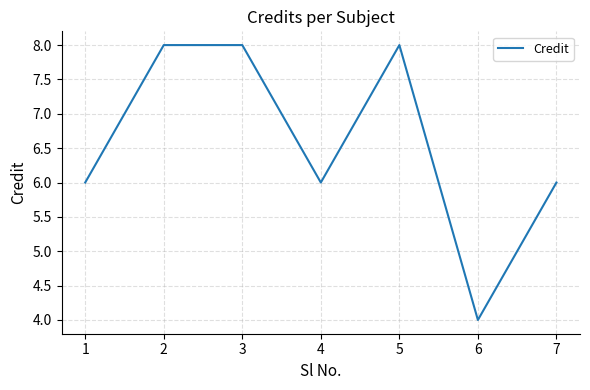

Approximately how many times larger is the value at 5 compared to 7?

1.3